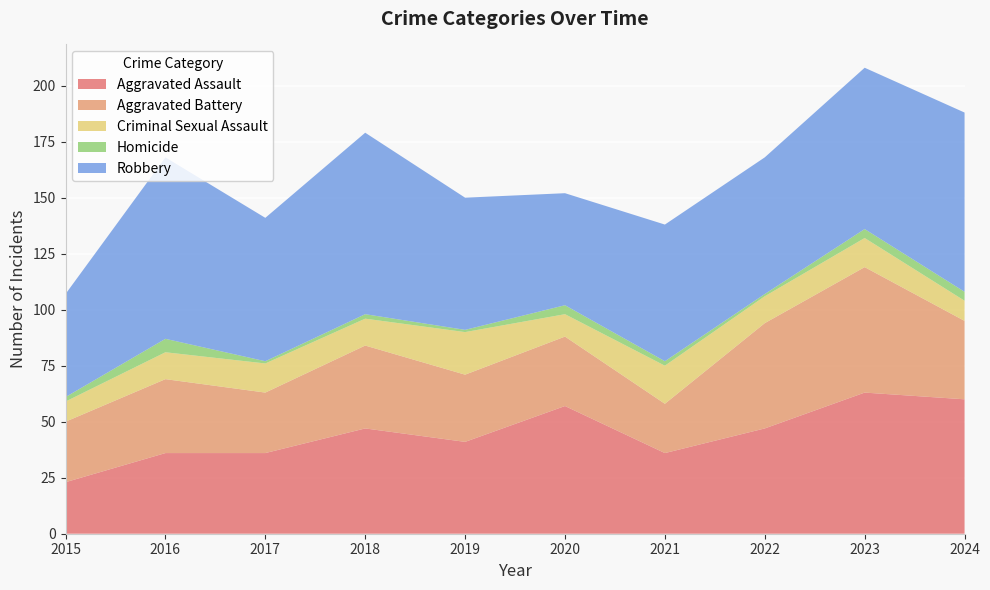

Reading right to left, list all the values displayed in this chart.

Aggravated Assault: 2024=60	2023=63	2022=47	2021=36	2020=57	2019=41	2018=47	2017=36	2016=36	2015=23
Aggravated Battery: 2024=35	2023=56	2022=47	2021=22	2020=31	2019=30	2018=37	2017=27	2016=33	2015=27
Criminal Sexual Assault: 2024=9	2023=13	2022=12	2021=17	2020=10	2019=19	2018=12	2017=13	2016=12	2015=9
Homicide: 2024=4	2023=4	2022=1	2021=2	2020=4	2019=1	2018=2	2017=1	2016=6	2015=2
Robbery: 2024=80	2023=72	2022=61	2021=61	2020=50	2019=59	2018=81	2017=64	2016=81	2015=46